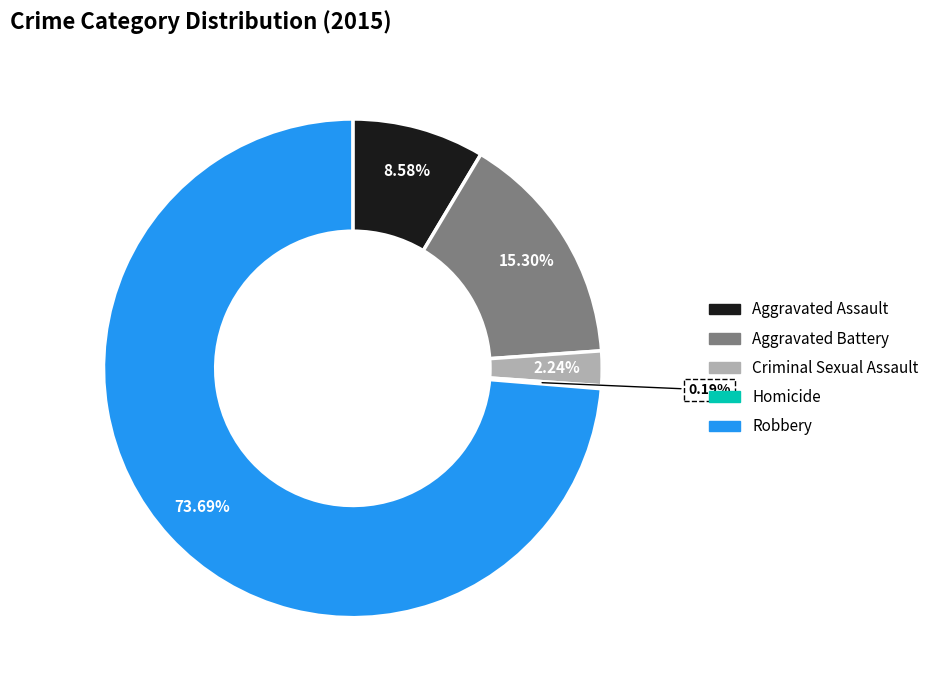

What is the ratio of the value at Aggravated Assault to the value at Criminal Sexual Assault?

3.8